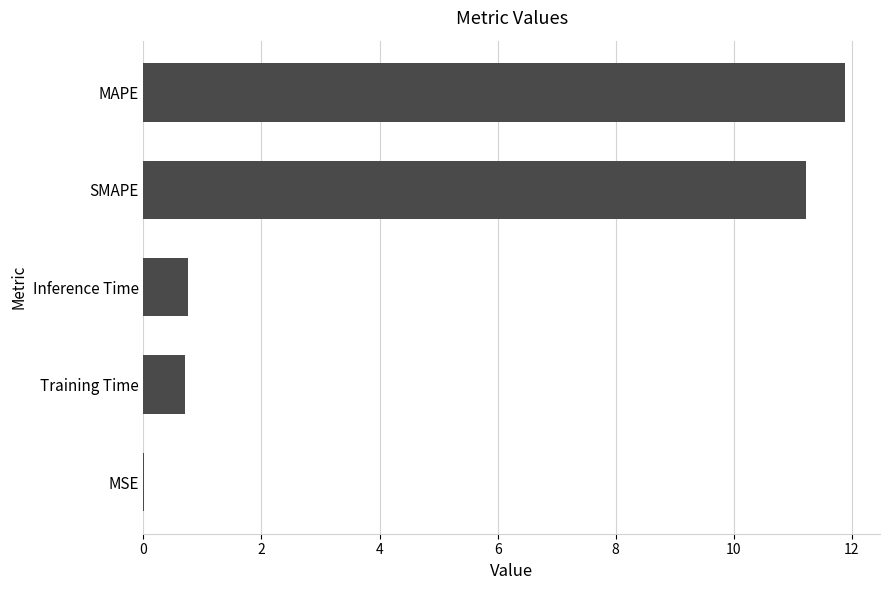

What is the change in value from Training Time to SMAPE?

+10.5